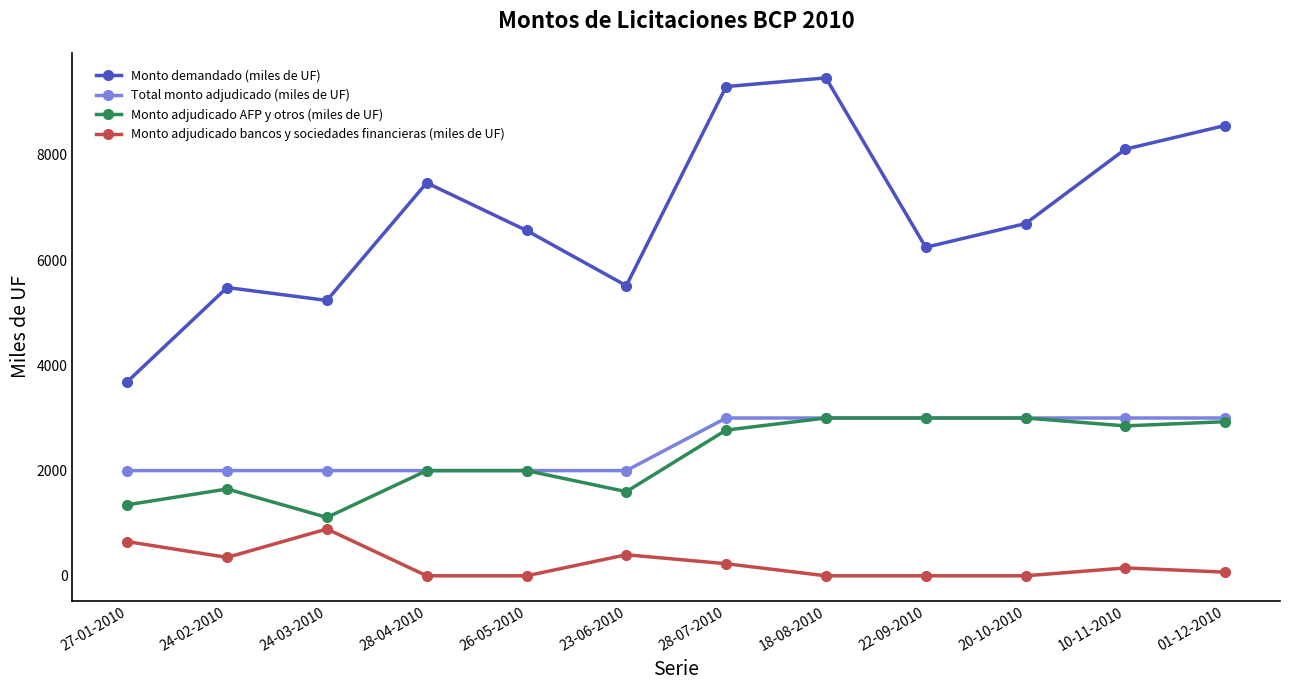

How many values in the Monto adjudicado bancos y sociedades financieras (miles de UF) series are below 150?

6